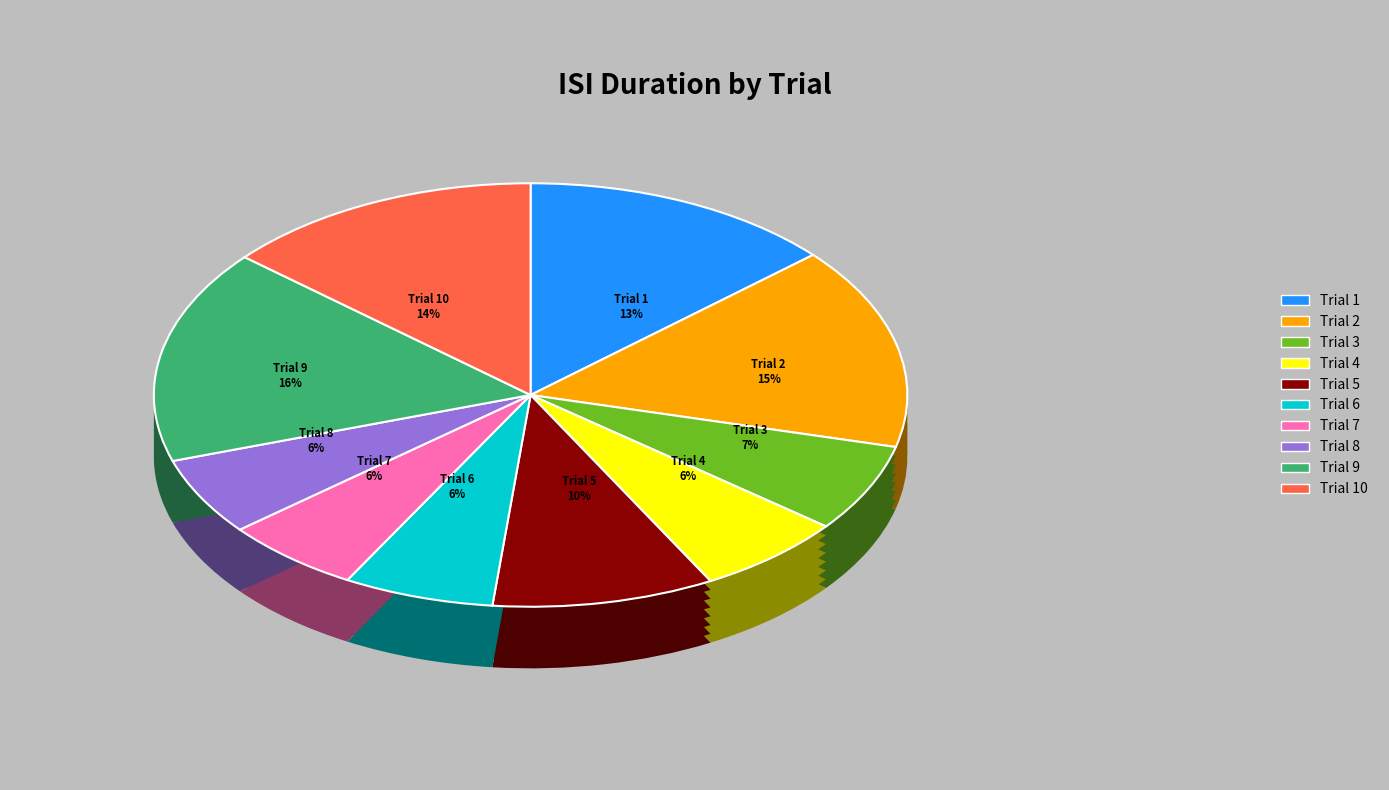

What portion of the pie excludes 6?

93.5%